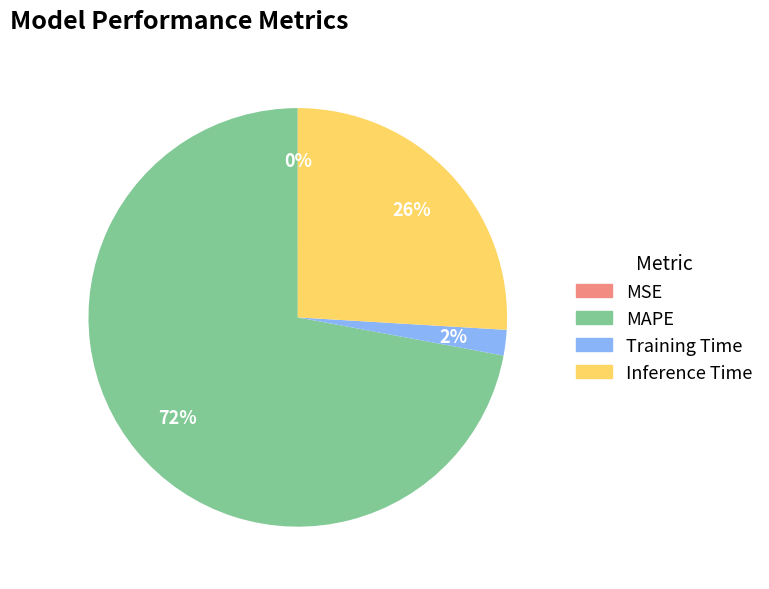

The Inference Time slice represents 26% of the pie. True or false?

True